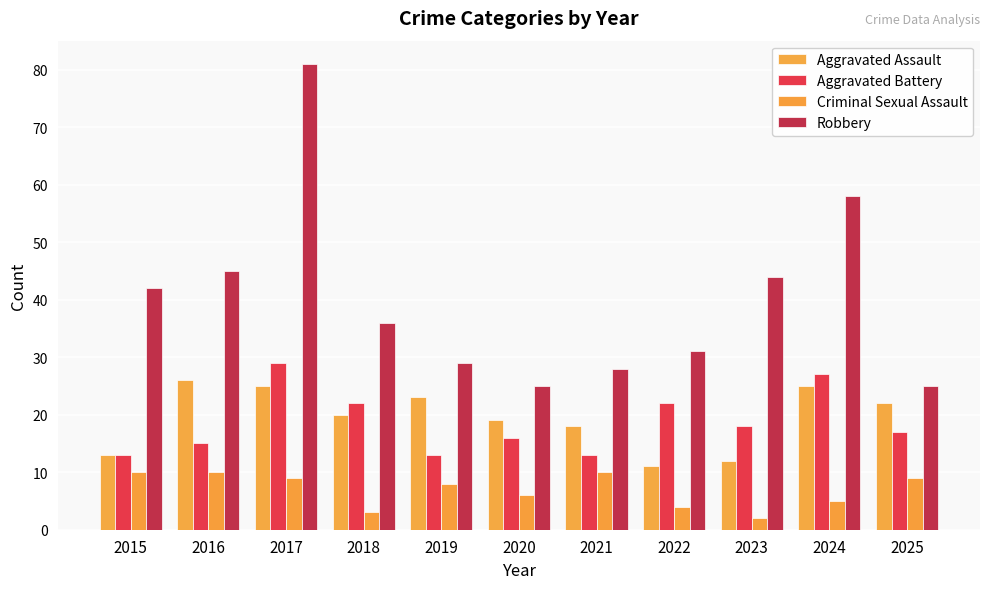

Count the Criminal Sexual Assault values in the range 4 to 10.

9